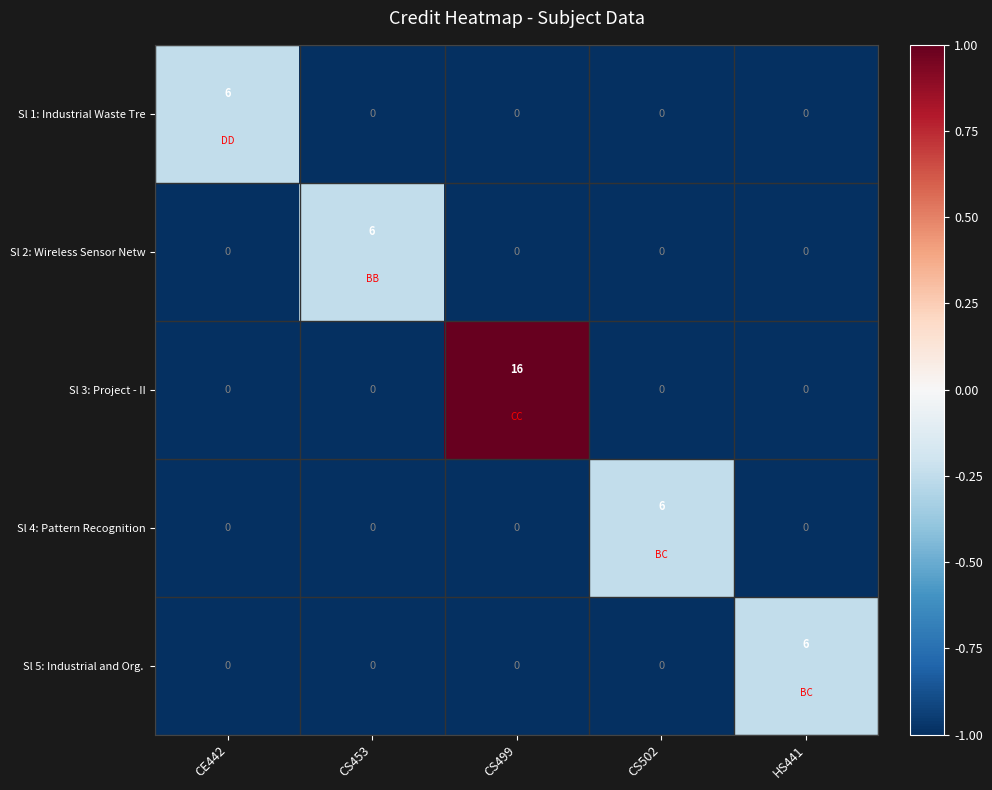

What is the difference between the highest and lowest values at CS502?

6